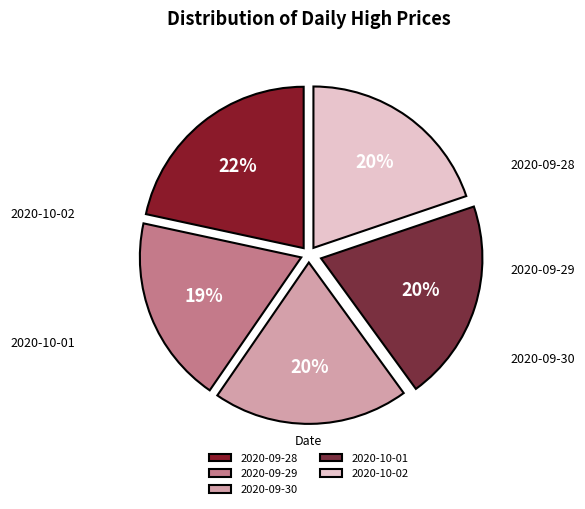

Between 2020-09-29 and 2020-09-28, which is larger?

2020-09-28